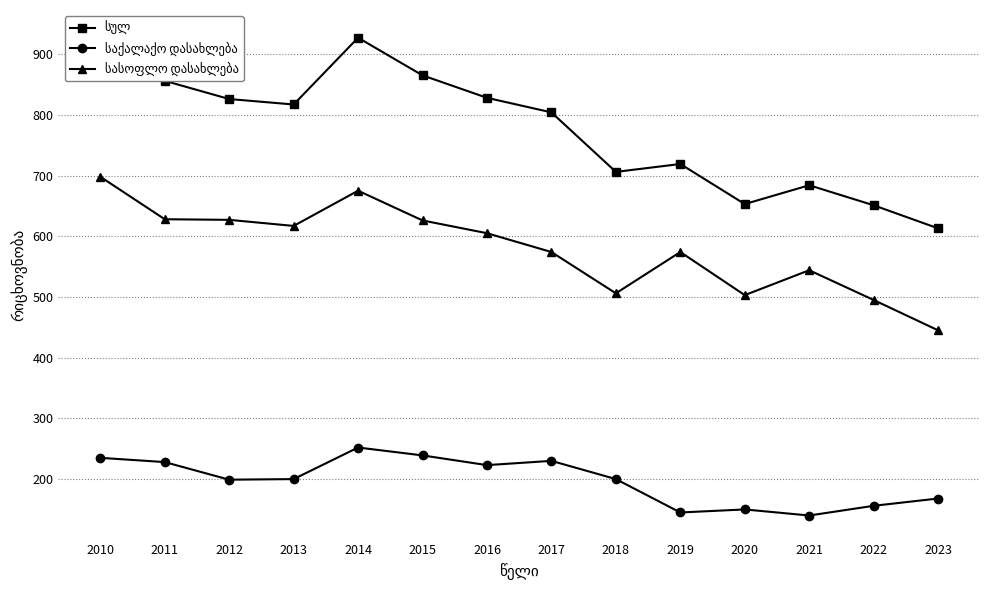

What is the value of the სასოფლო დასახლება point at the 1st from the left?

698